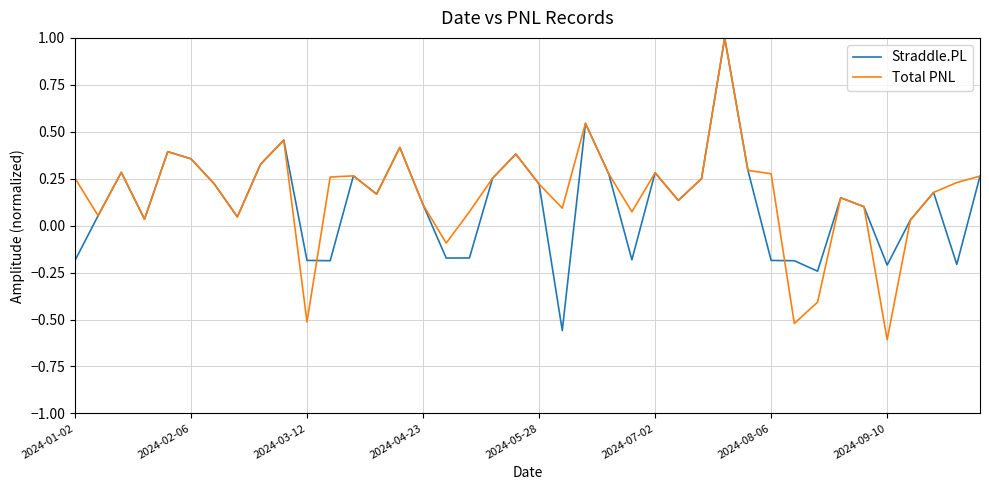

What is the greatest value displayed?

1.0